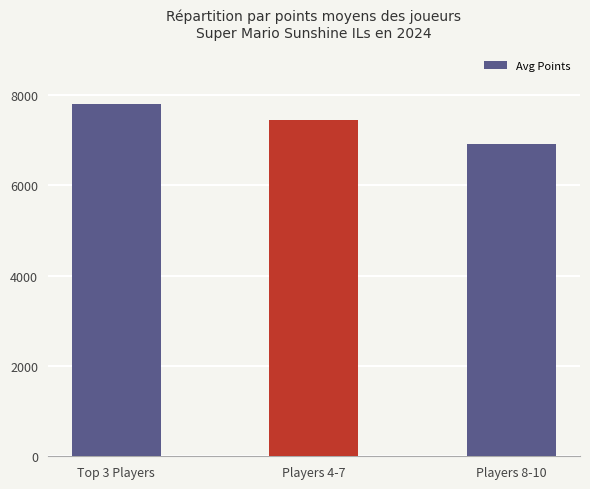

What is the smallest value displayed?

6914